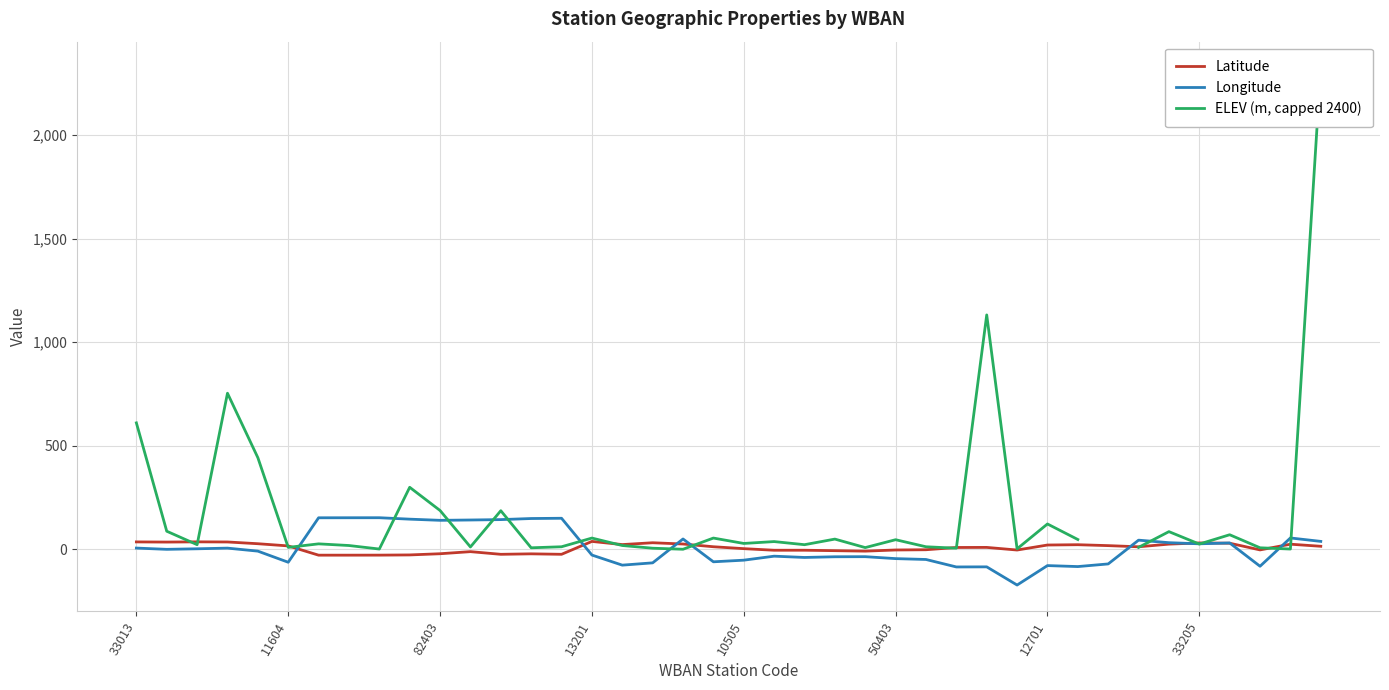

True or false: Longitude has a value of -77.9 at 12701.

True